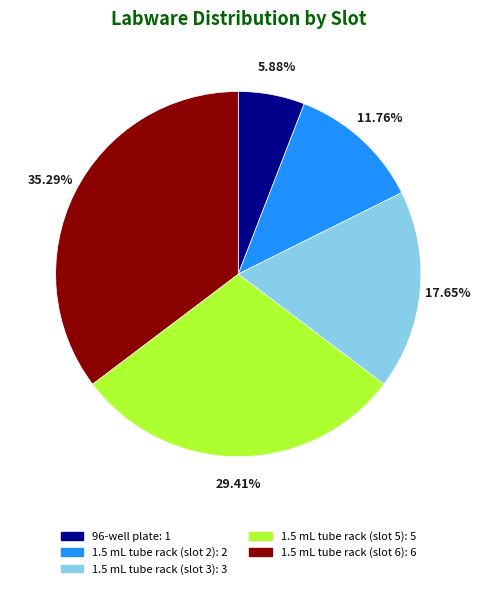

The 1.5 mL tube rack (slot 3) slice represents 30% of the pie. True or false?

False